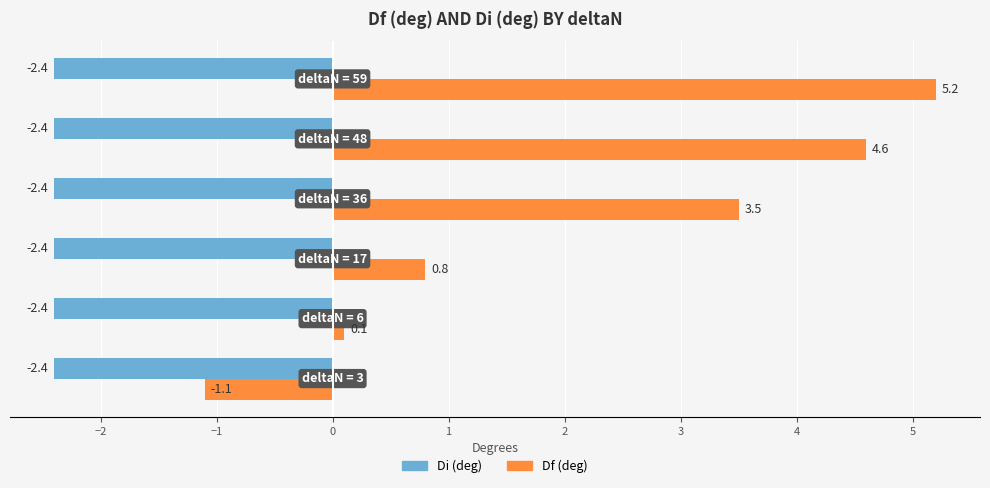

Which series has the largest total across all categories?

Df (deg)